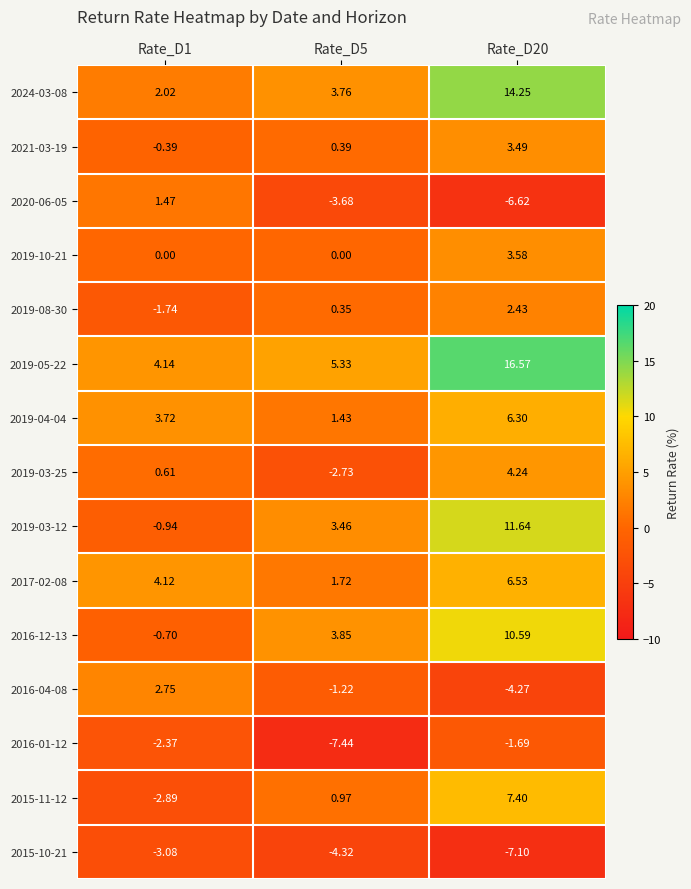

Is the value of 2017-02-08 at Rate_D1 greater than the value of 2016-04-08 at Rate_D1?

Yes